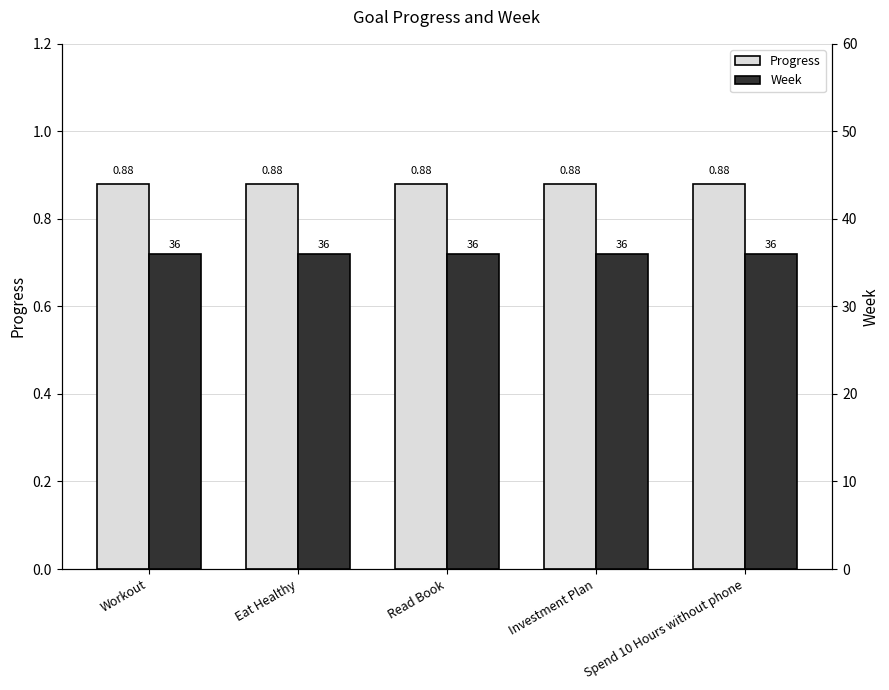

Is it true that Week equals 21.3 at Read Book?

False